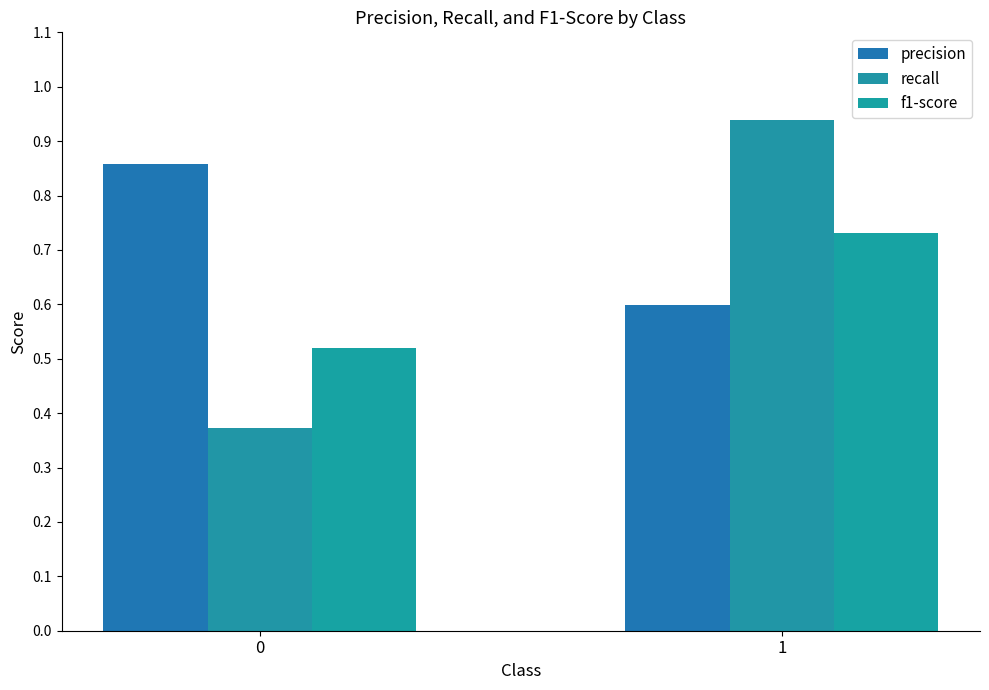

Rank the series at 0 from highest to lowest value.

precision, f1-score, recall